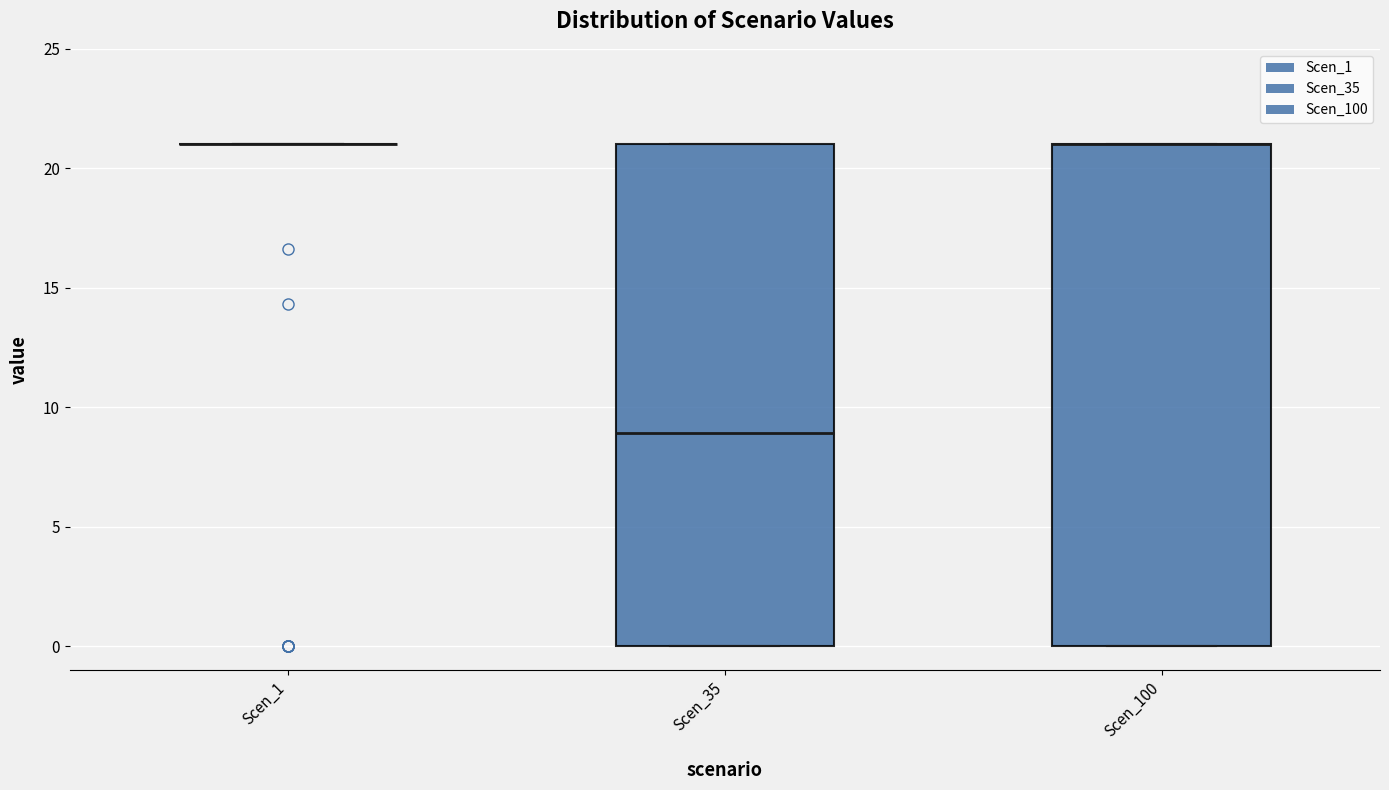

Reading left to right, transcribe this box plot: for each box, give where its median line is, the range the box spans, and where its two whiskers end, as read against the y-axis. The values are not printed on the chart, so give them approximately, as read against the axis.

Scen_1: box collapsed to a line at 21, whiskers 21 to 21
Scen_35: median 9, box 0 to 21, whiskers 0 to 21
Scen_100: median 21 (drawn on the box's upper edge), box 0 to 21, whiskers 0 to 21